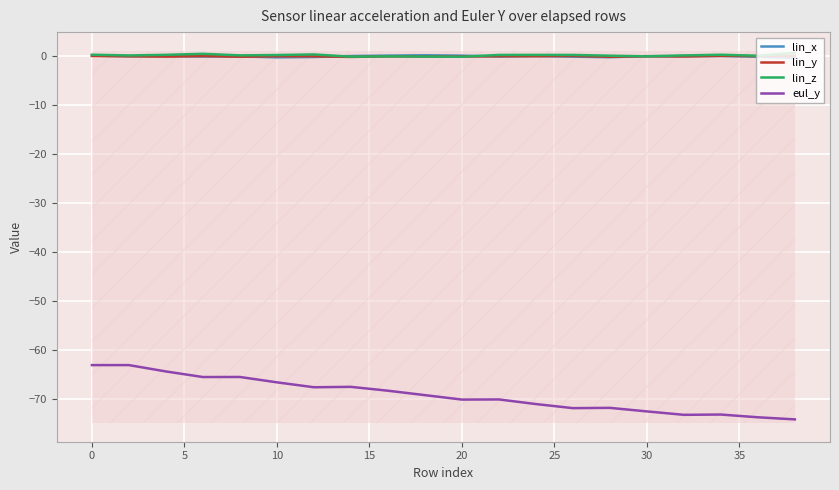

What is the lowest value of the eul_y series?

-74.2